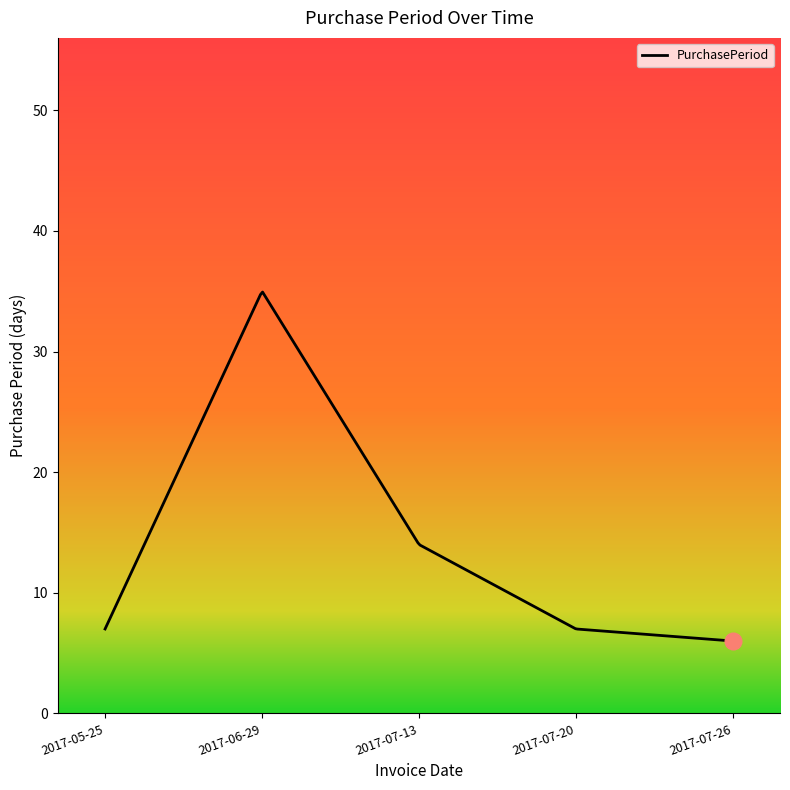

What is the approximate value at 2017-06-29, to the nearest 10?

40